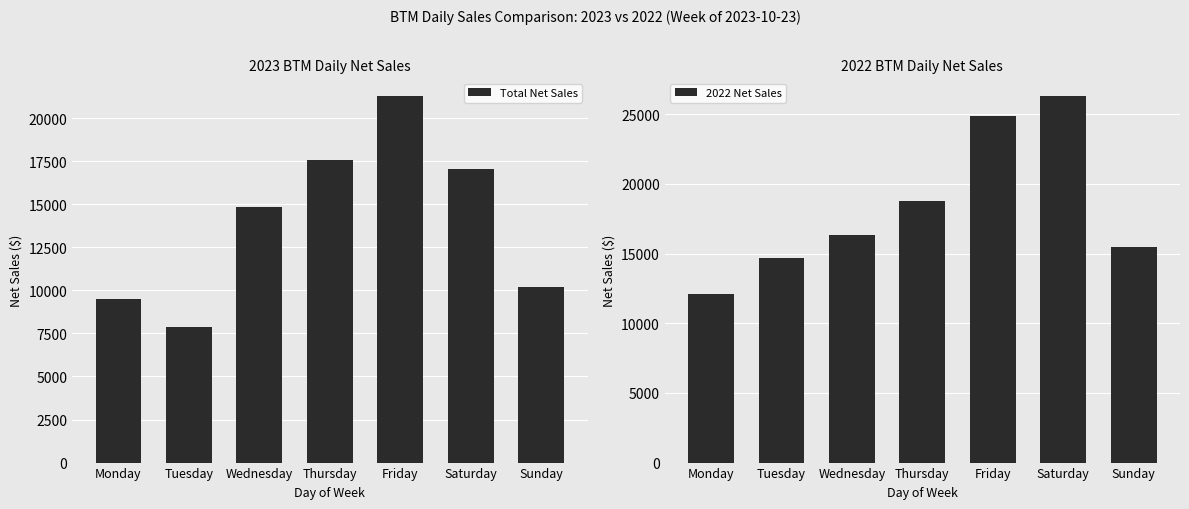

Reading right to left, list all the values displayed in this chart.

Total Net Sales: 10190.5	17039.3	21257.7	17570.7	14820.1	7896.9	9503.8
2022 Net Sales: 15455.0	26284.5	24842.8	18770.1	16311.0	14674.0	12085.8